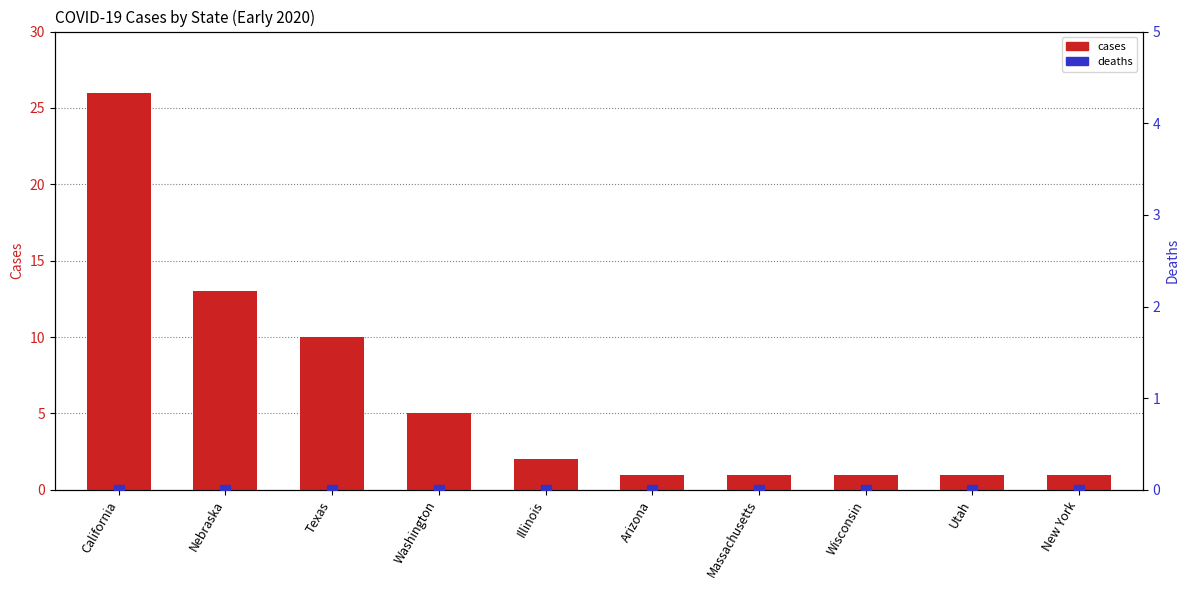

Which series reaches the maximum Y coordinate?

cases